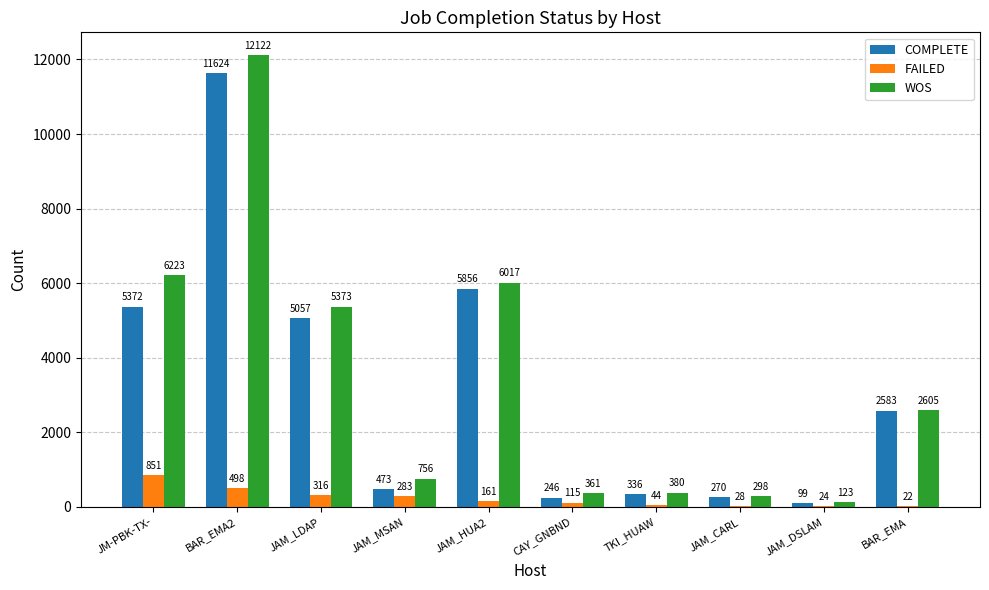

The COMPLETE series shows 270 at JAM_CARL. True or false?

True